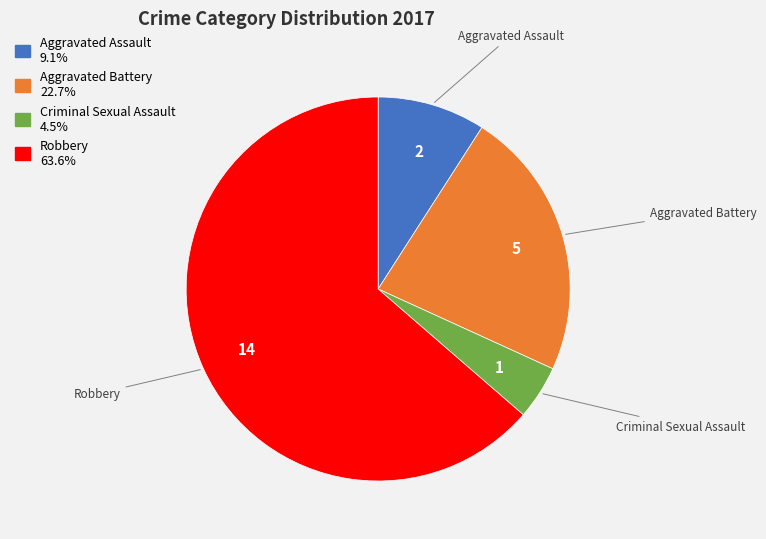

Which slice represents more than half of the pie?

Robbery